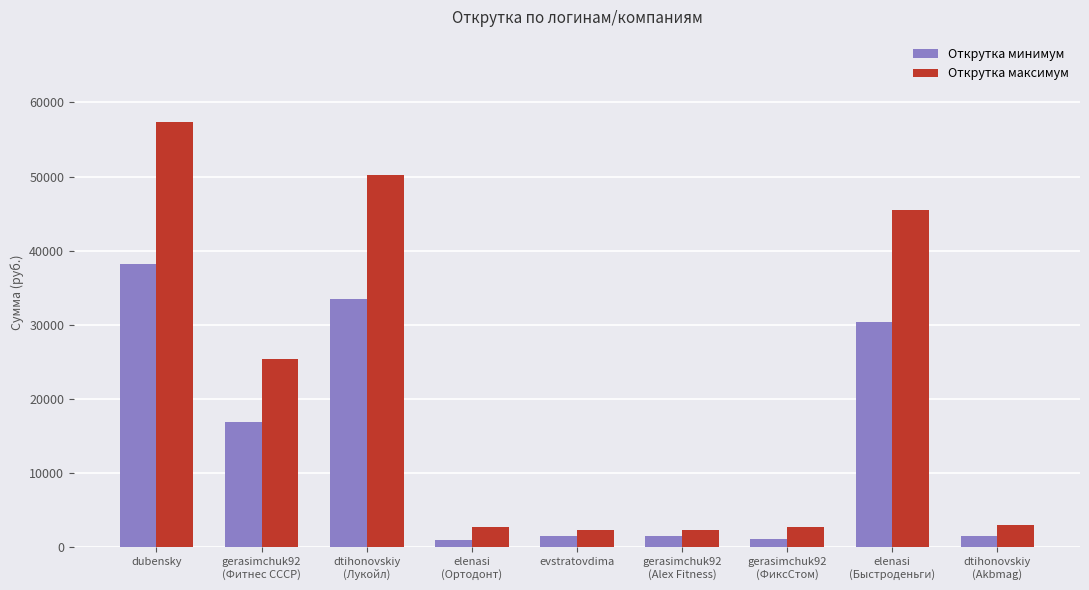

Is it true that Открутка минимум equals 1561.9 at evstratovdima?

True